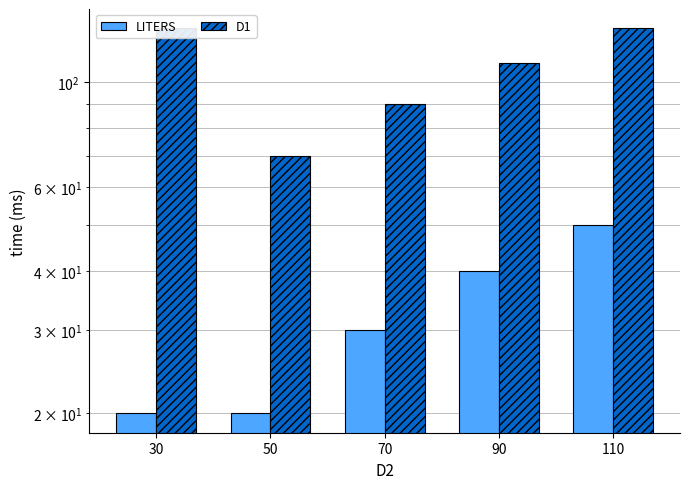

The LITERS series shows 40 at 90. True or false?

True